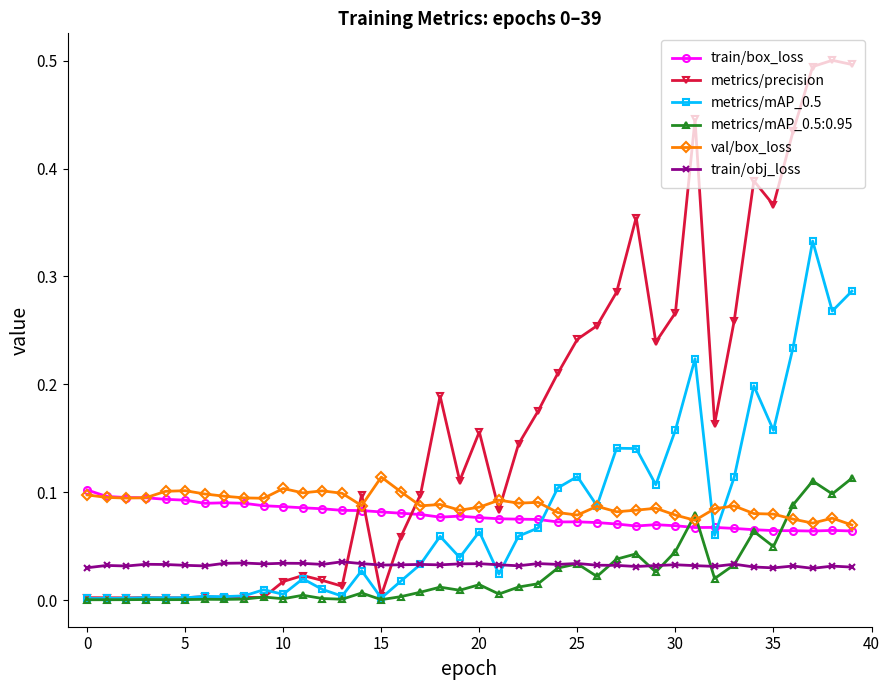

Which series has the largest range (max minus min)?

metrics/precision